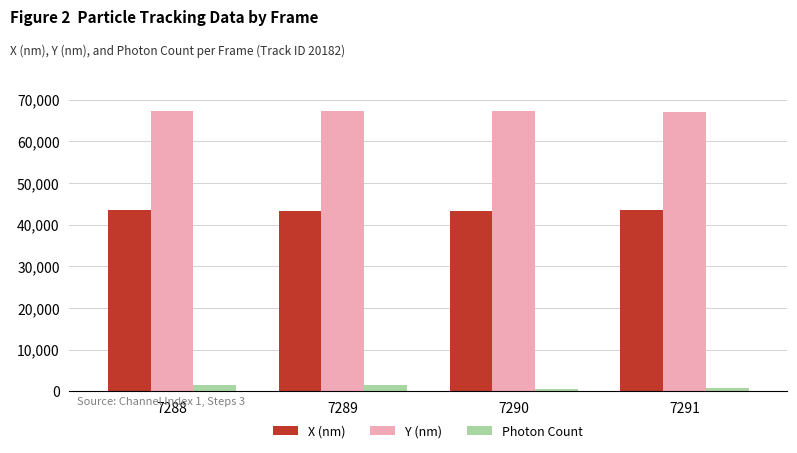

How many bars are there in each group?

3